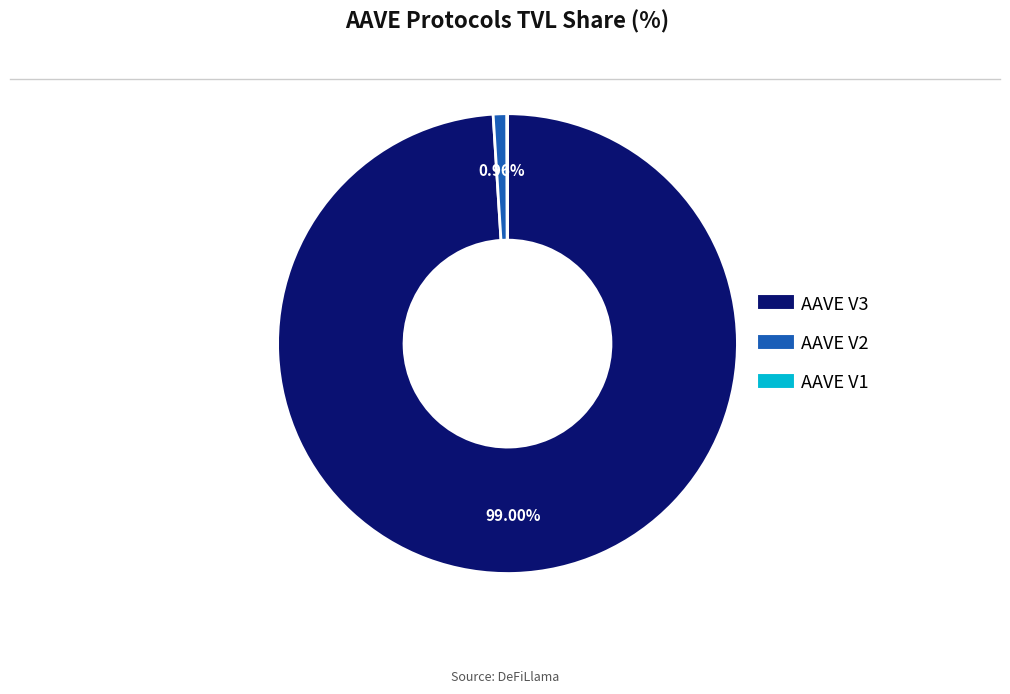

Is there a majority slice in this chart?

Yes